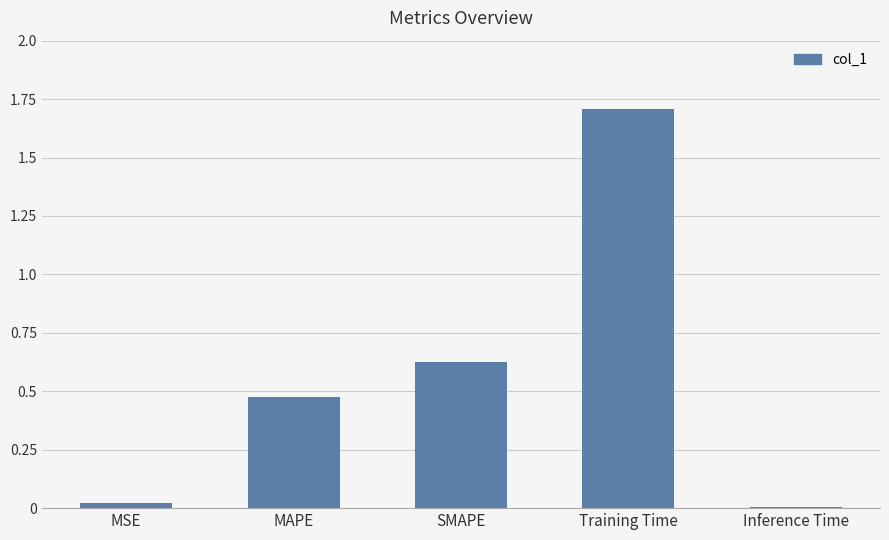

What is the sum of all values?

2.8